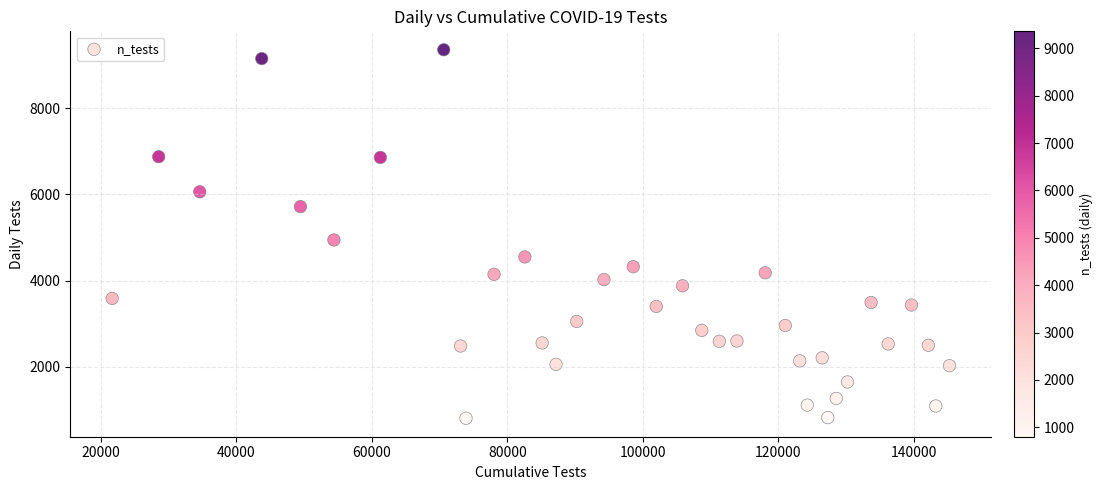

What is the range of X values (max minus min)?

123632